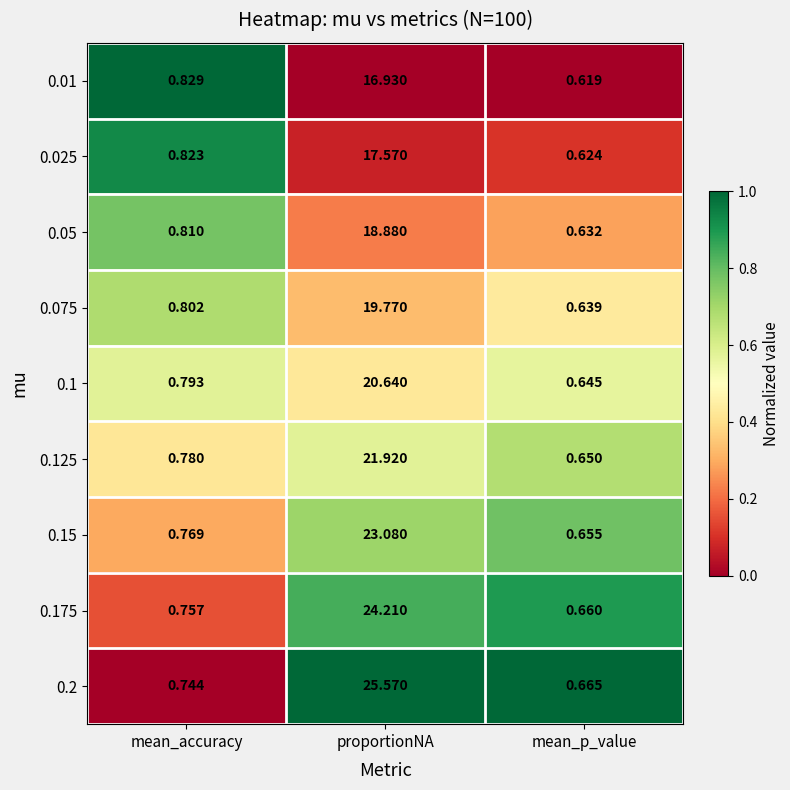

Which category has the highest value in the 0.05 series?

proportionNA